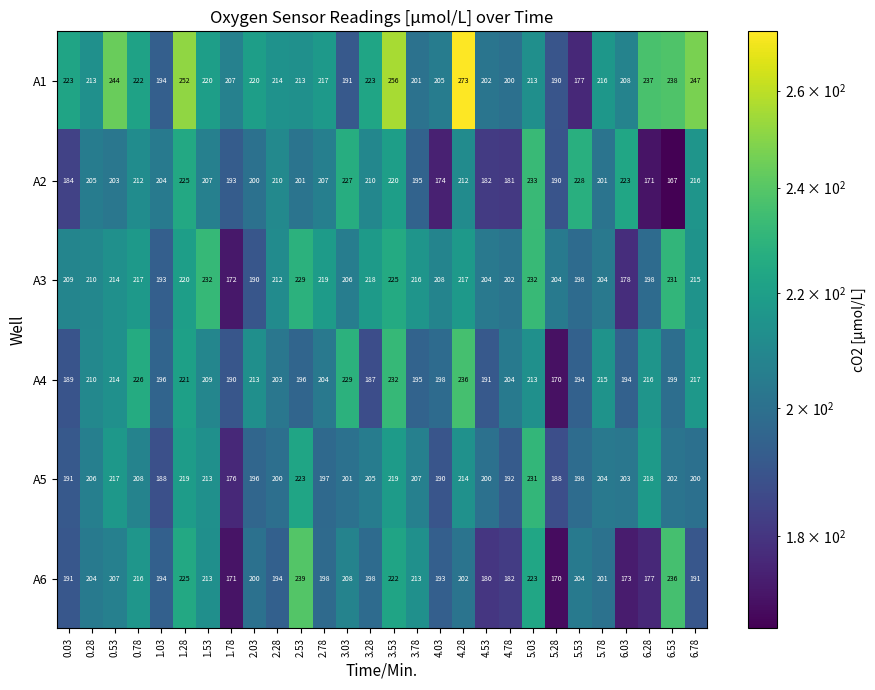

What value does the A4 series have at 4.78?

204